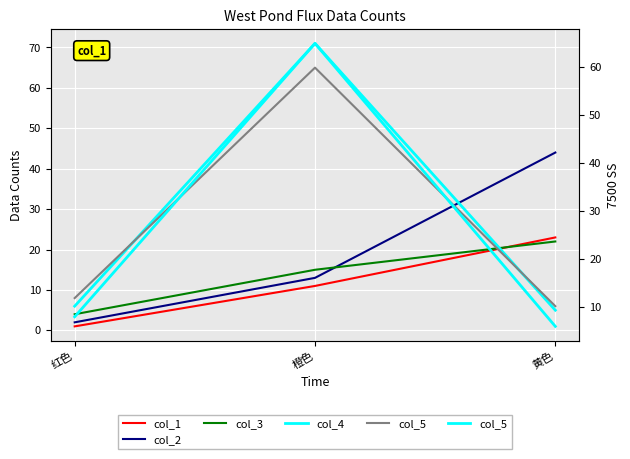

How many data points in col_3 are above 15?

1